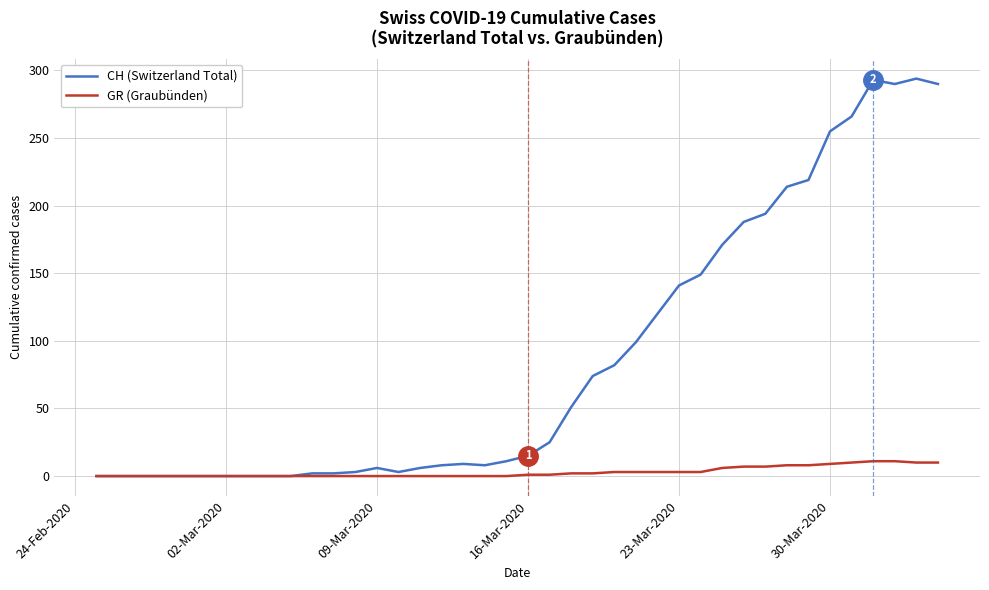

Which series has the largest total across all categories?

CH (Switzerland Total)